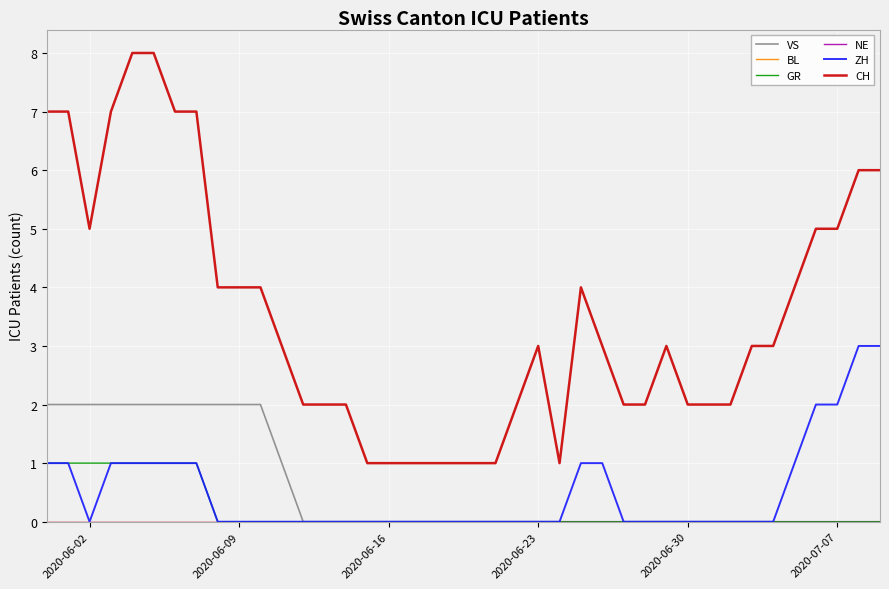

True or false: NE and CH intersect in this chart.

False